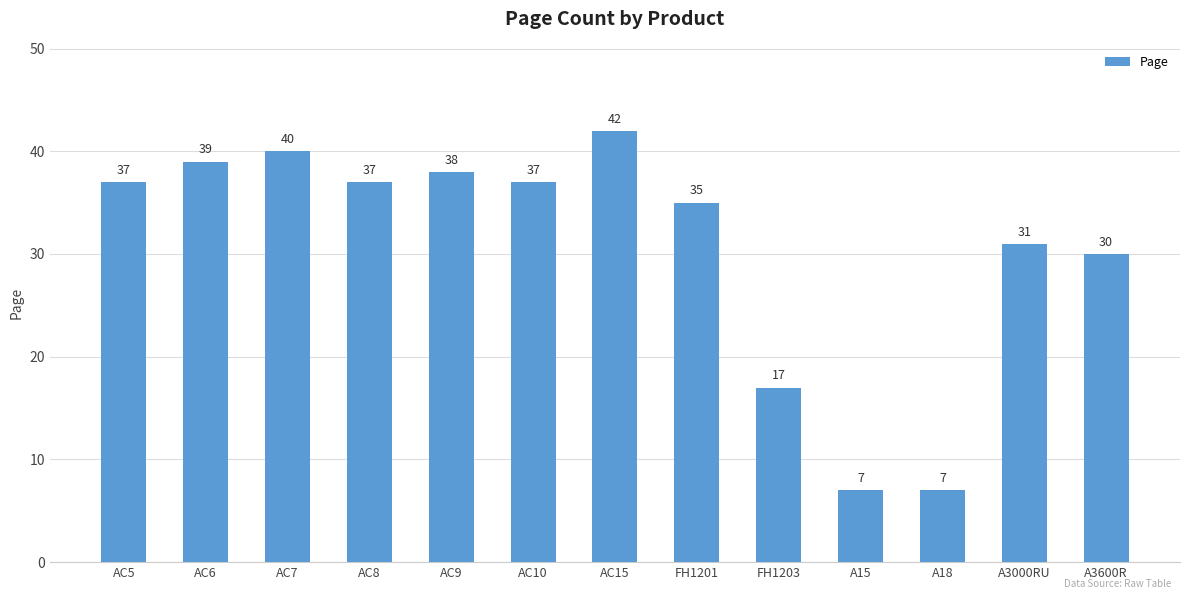

At which category does the chart reach its peak across all series?

AC15